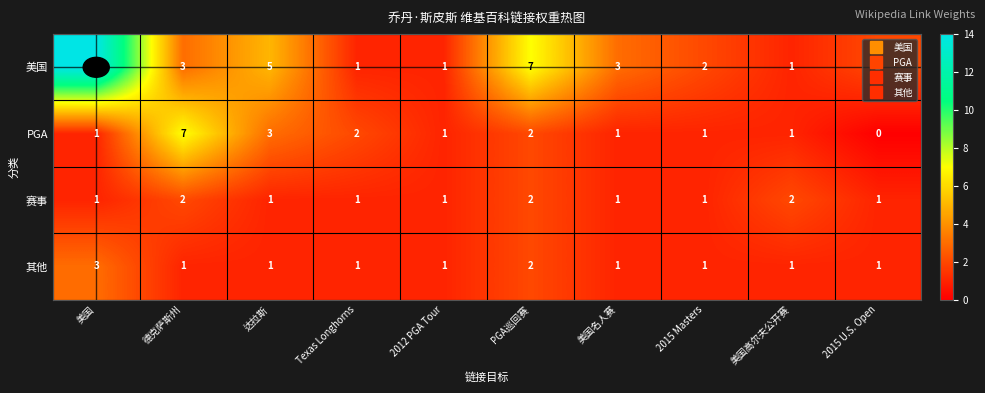

Which series has the largest total across all categories?

美国